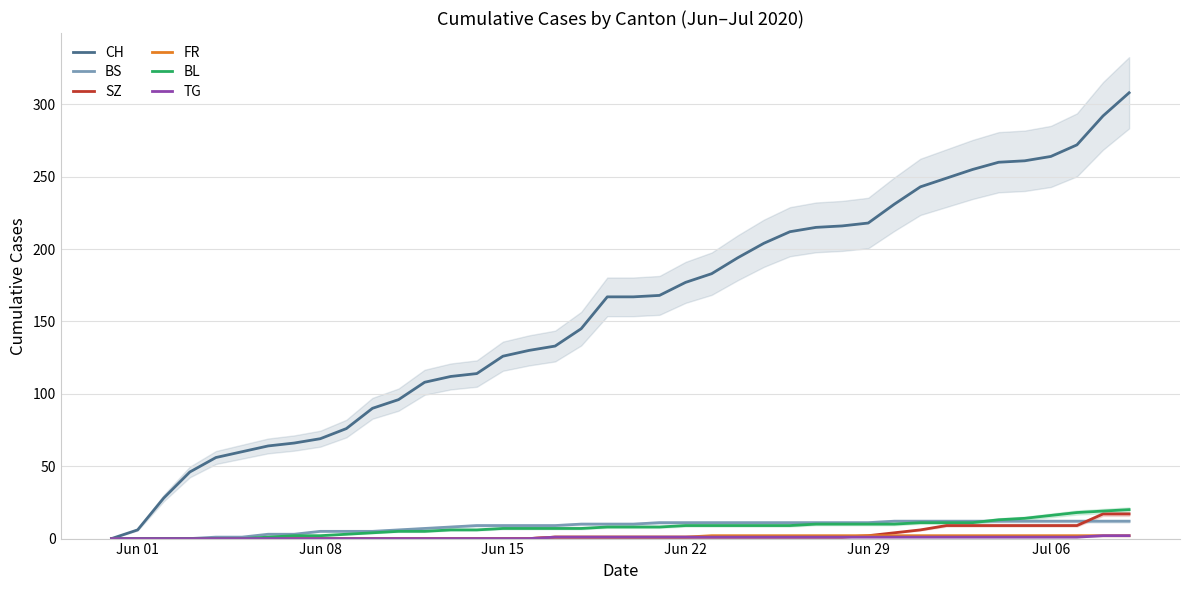

Rank the series by their maximum value, from lowest to highest.

FR, TG, BS, SZ, BL, CH